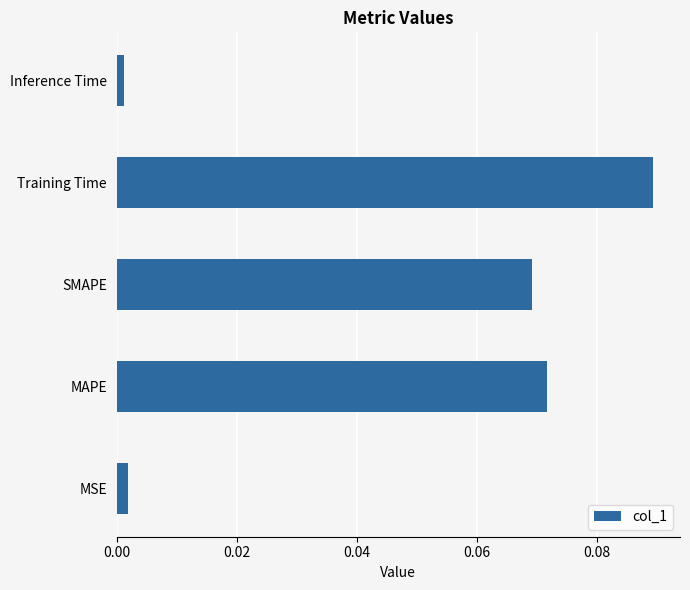

Which category has the highest value across all series?

Training Time